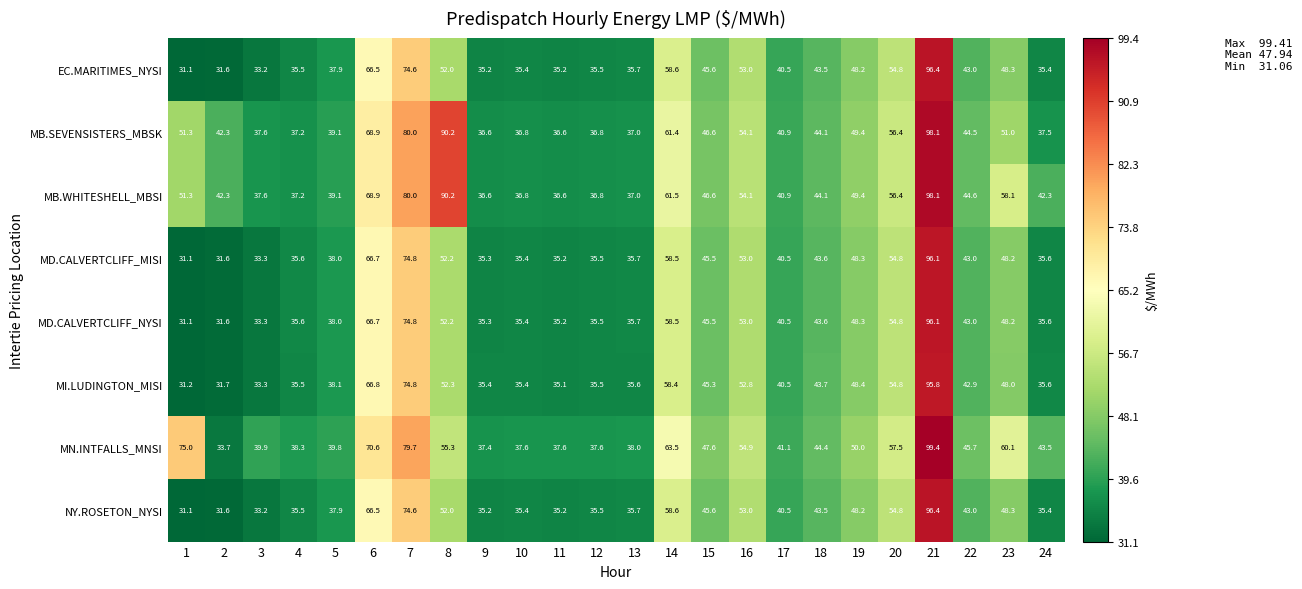

The NY.ROSETON_NYSI series shows 13.8 at 14. True or false?

False